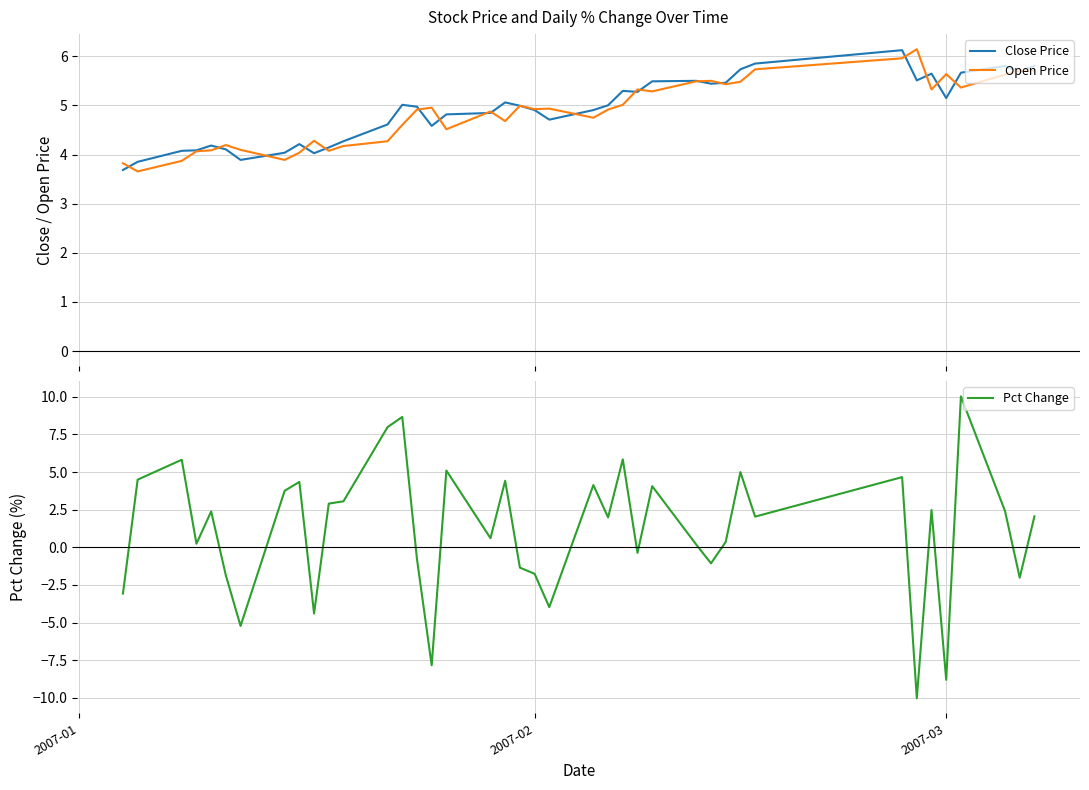

What is the minimum value for Pct Change?

-10.0